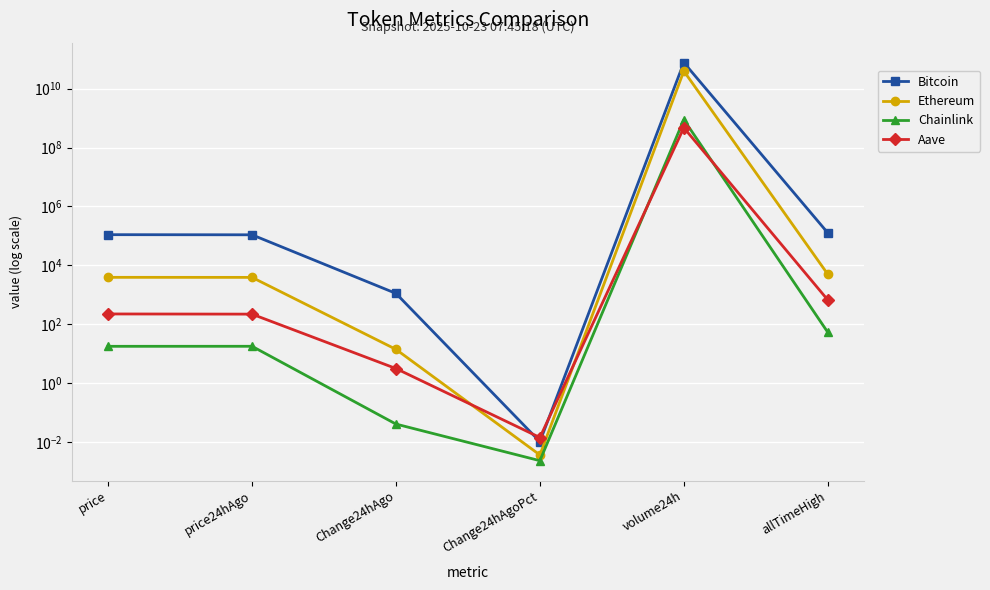

What is the sum of all Ethereum values?

39719114014.9